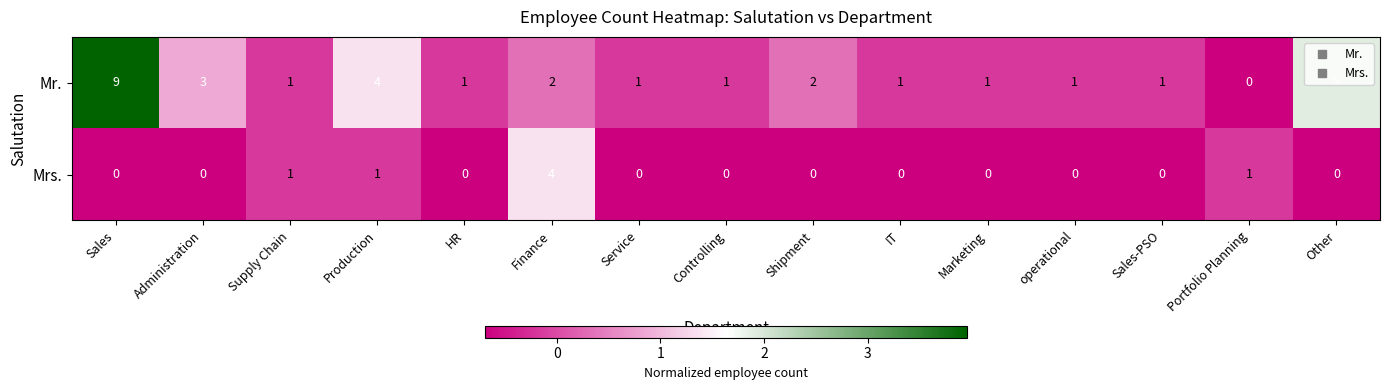

What is the greatest value displayed?

9